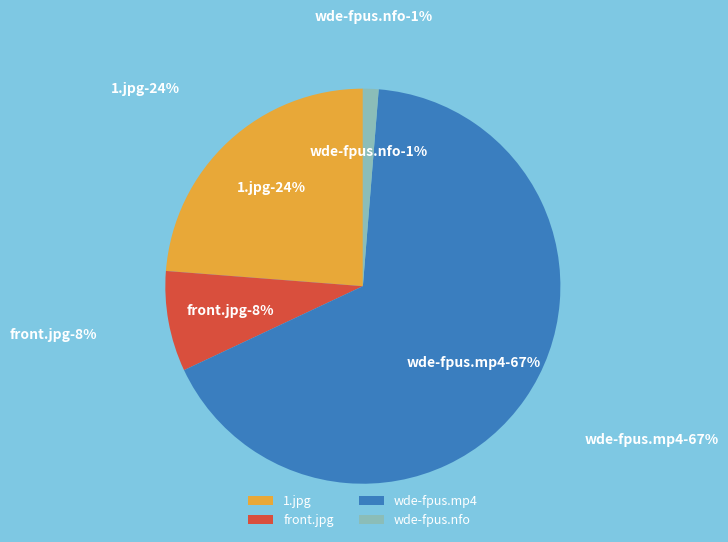

What percentage is NOT represented by front.jpg?

91.8%